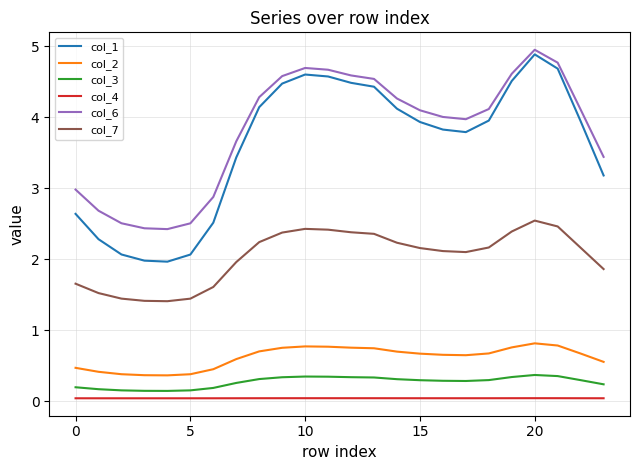

What is the highest value of the col_3 series?

0.4